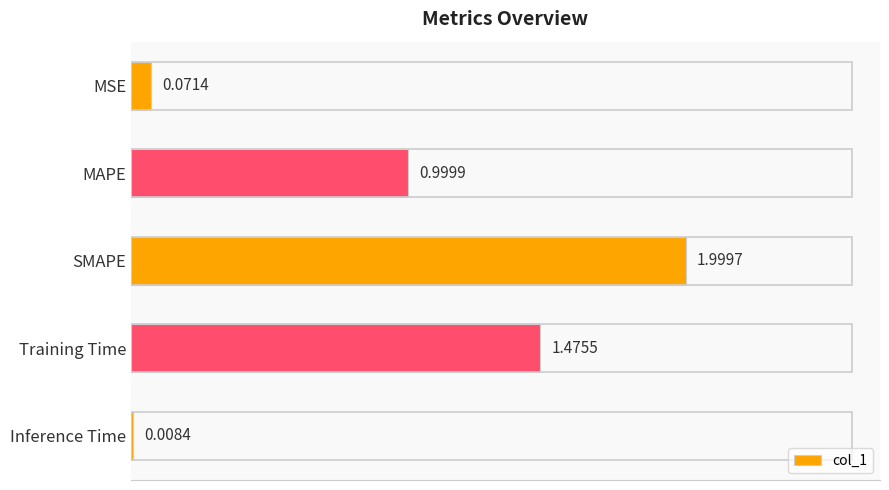

Which has a higher value, SMAPE or MAPE?

SMAPE